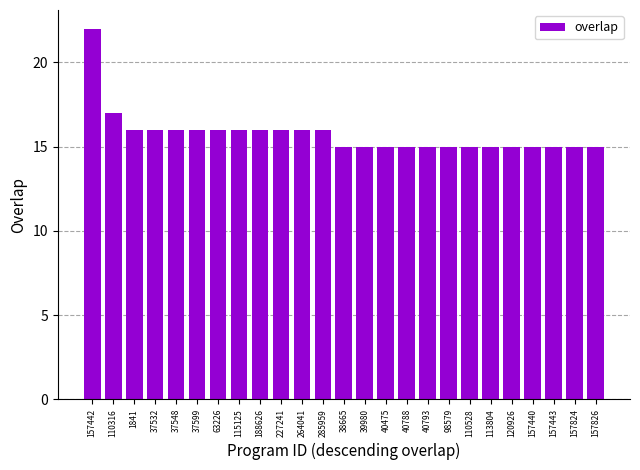

What is the label of the 8th bar from the right?

98579